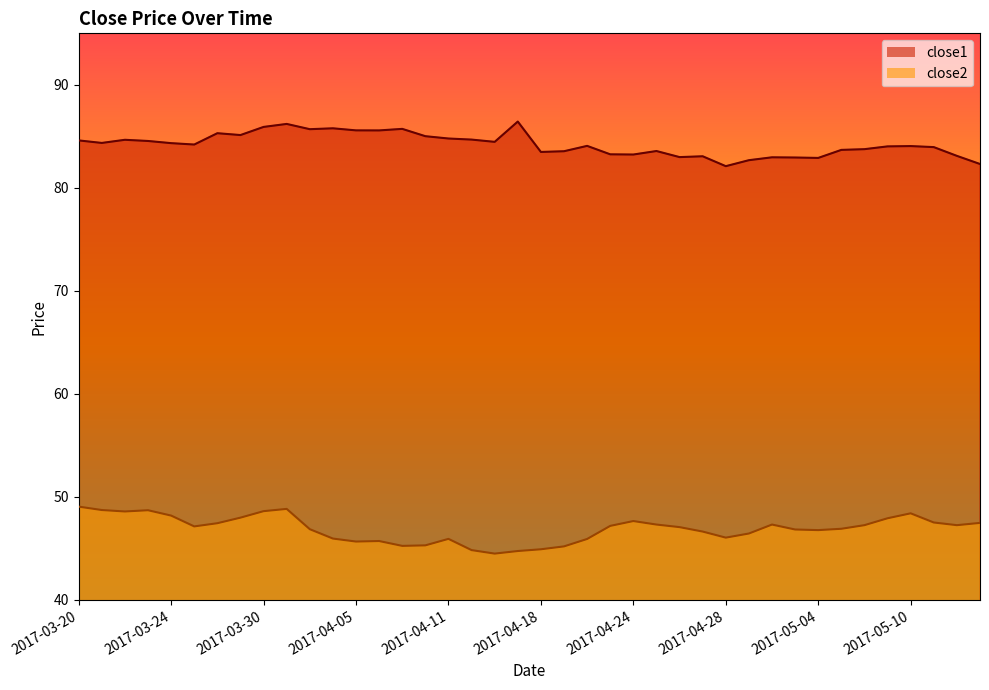

What value does the close2 series have at 2017-03-23?

48.7